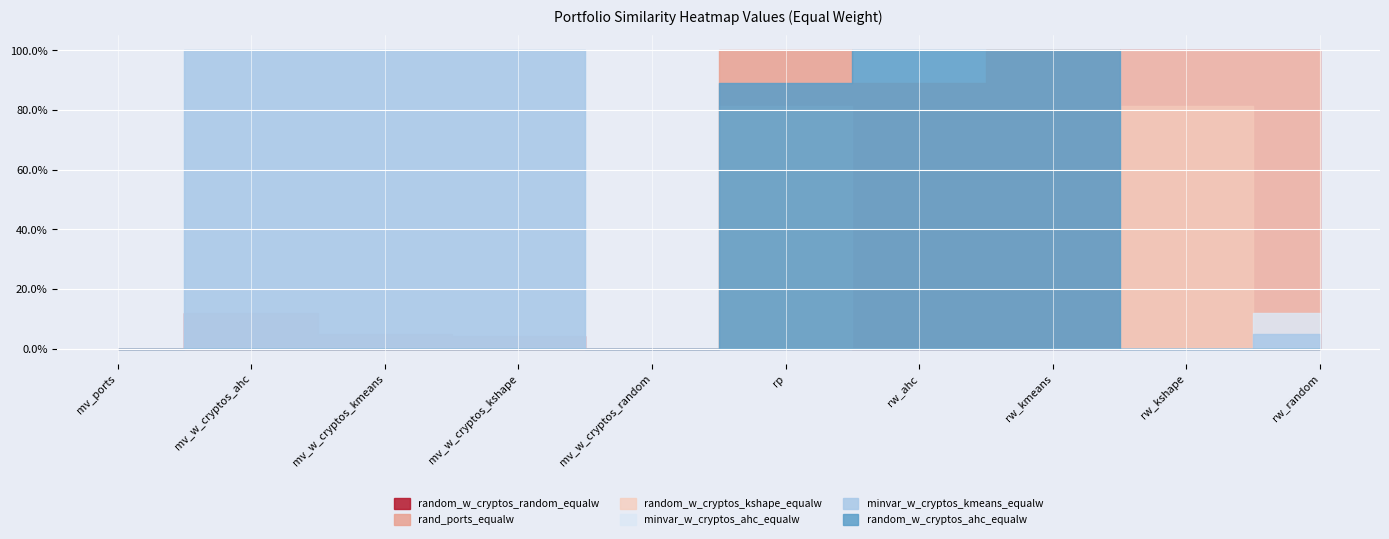

The value of random_w_cryptos_ahc_equalw at minvar_w_cryptos_kmeans_equalw is 0.0. True or false?

True